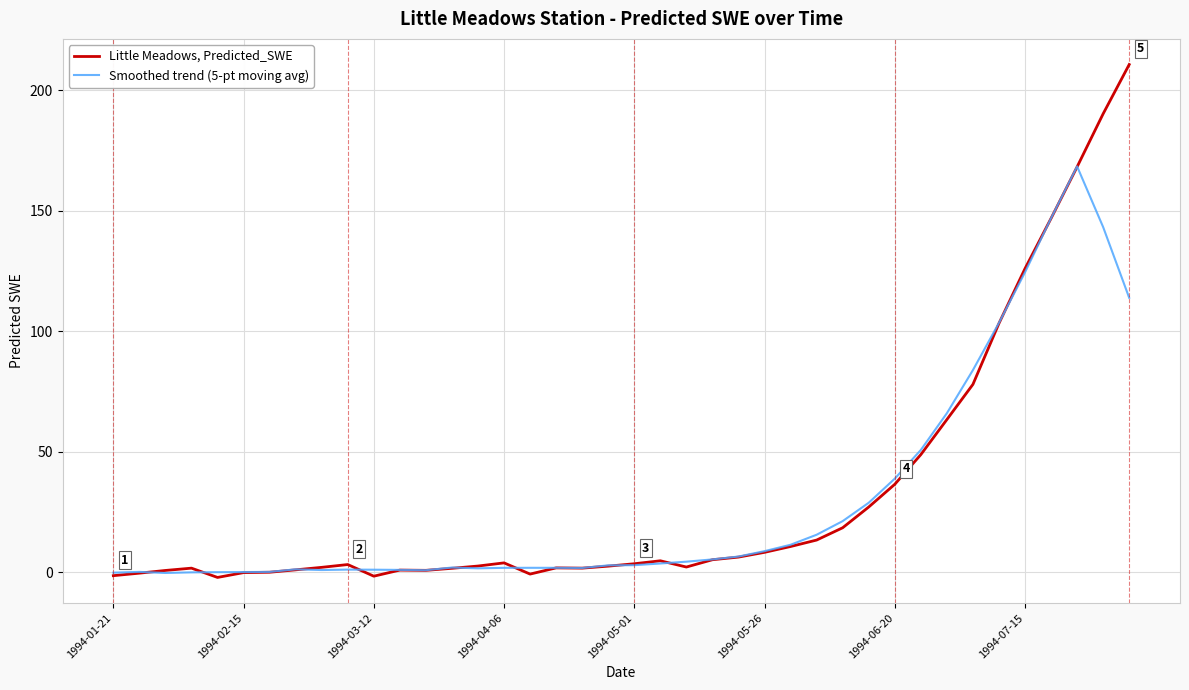

List the series in order of their overall mean, highest first.

Little Meadows, Predicted_SWE, Smoothed trend (5-pt moving avg)